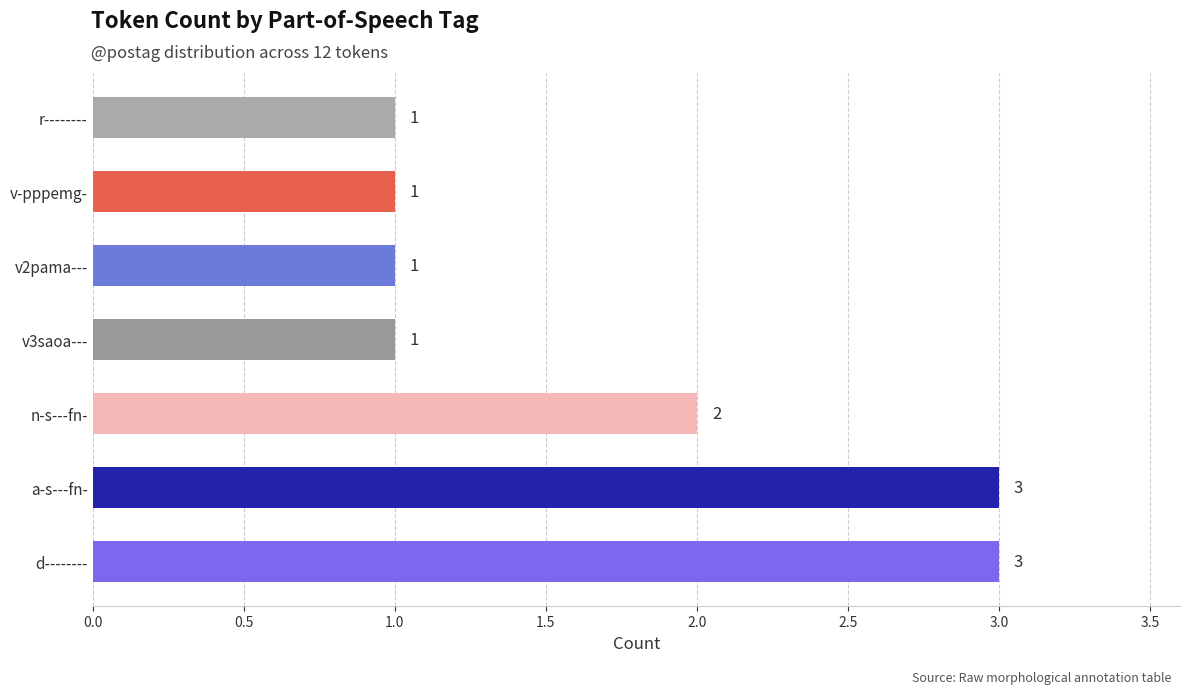

Reading top to bottom, what are all the values shown in this chart?

1	1	1	1	2	3	3